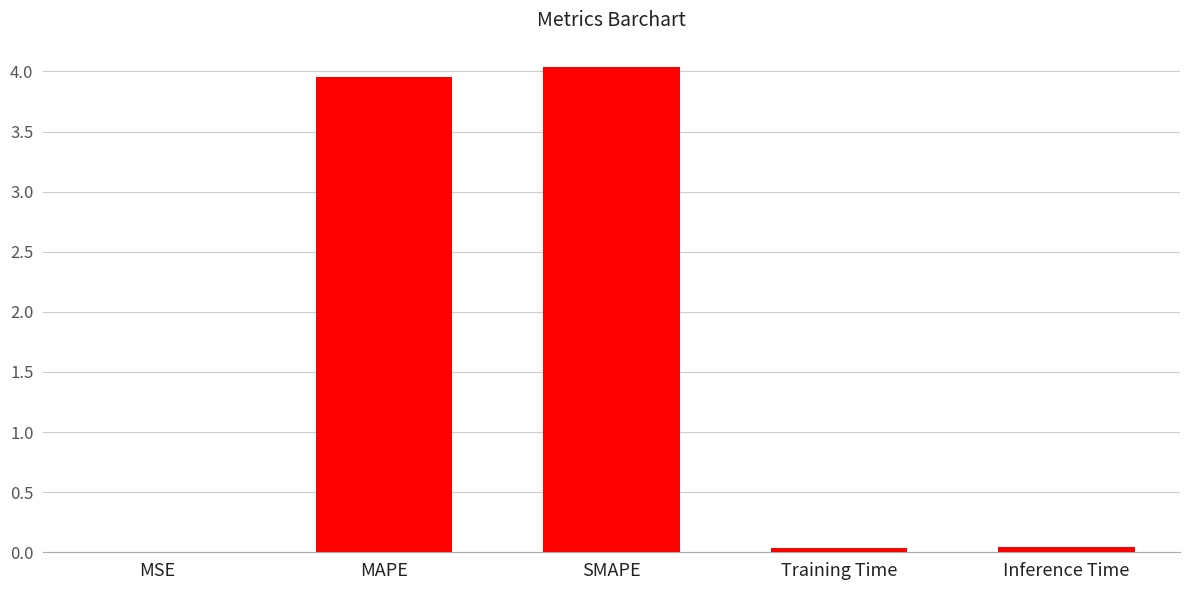

Approximately how many times larger is the value at MAPE compared to SMAPE?

1.0